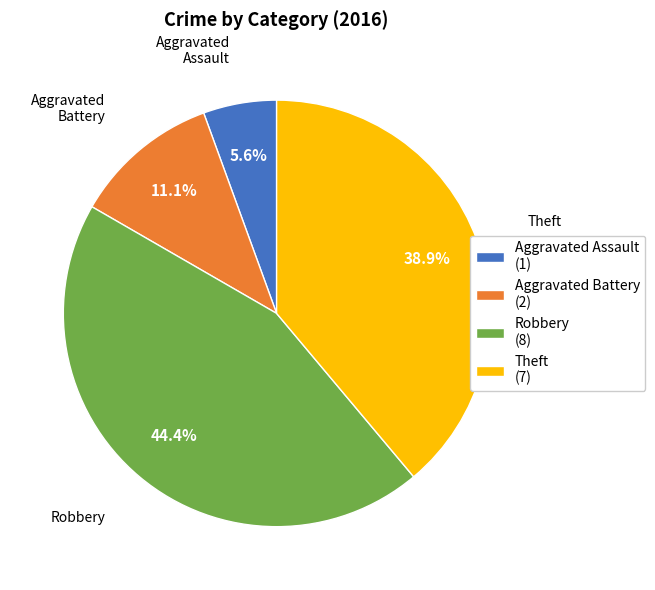

What portion of the pie excludes Theft (7)?

61.1%